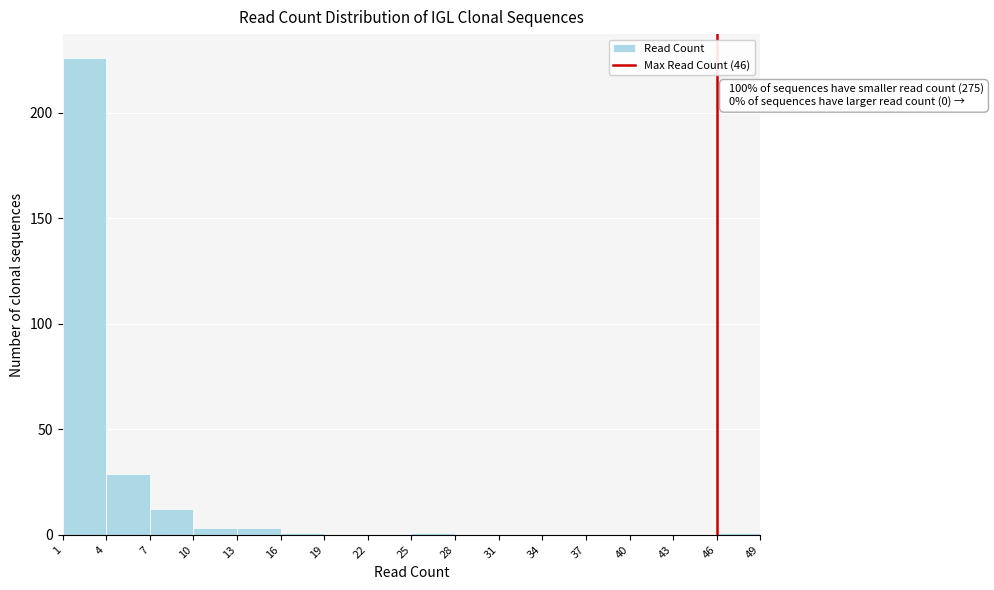

Over which range of the x-axis is the bar tallest?

1 to 4